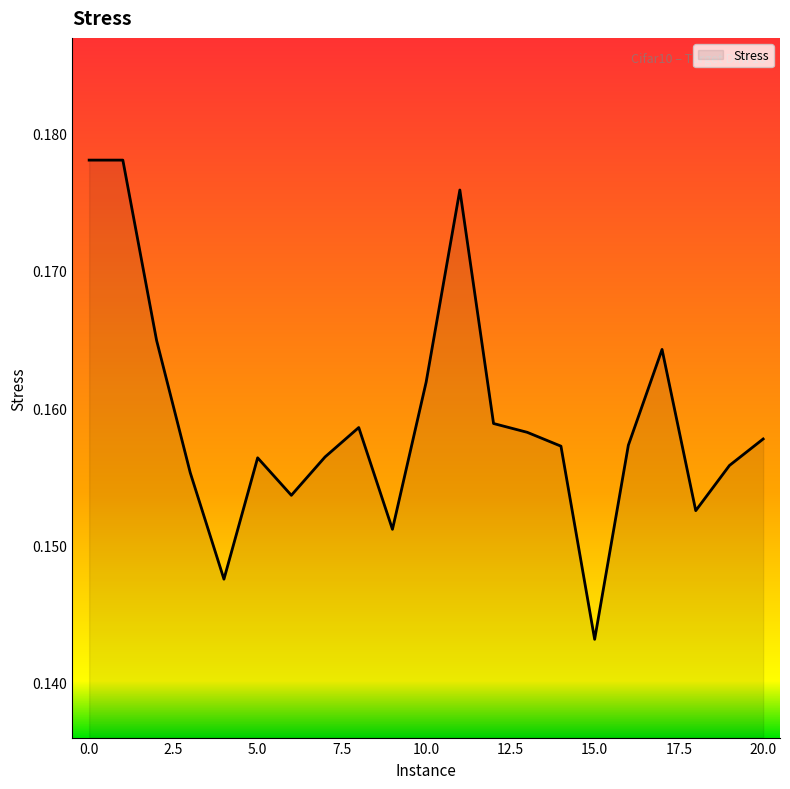

Rank the categories by value from highest to lowest.

0, 1, 11, 2, 17, 10, 12, 8, 13, 20, 16, 14, 7, 5, 19, 3, 6, 18, 9, 4, 15